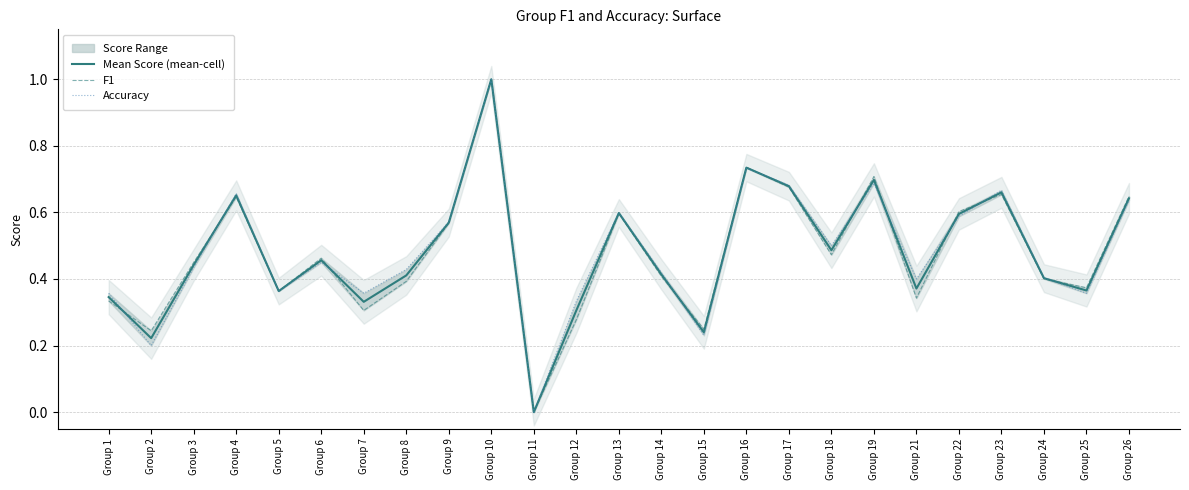

Rank the series by their maximum value, from lowest to highest.

Mean Score (mean-cell), F1, Accuracy